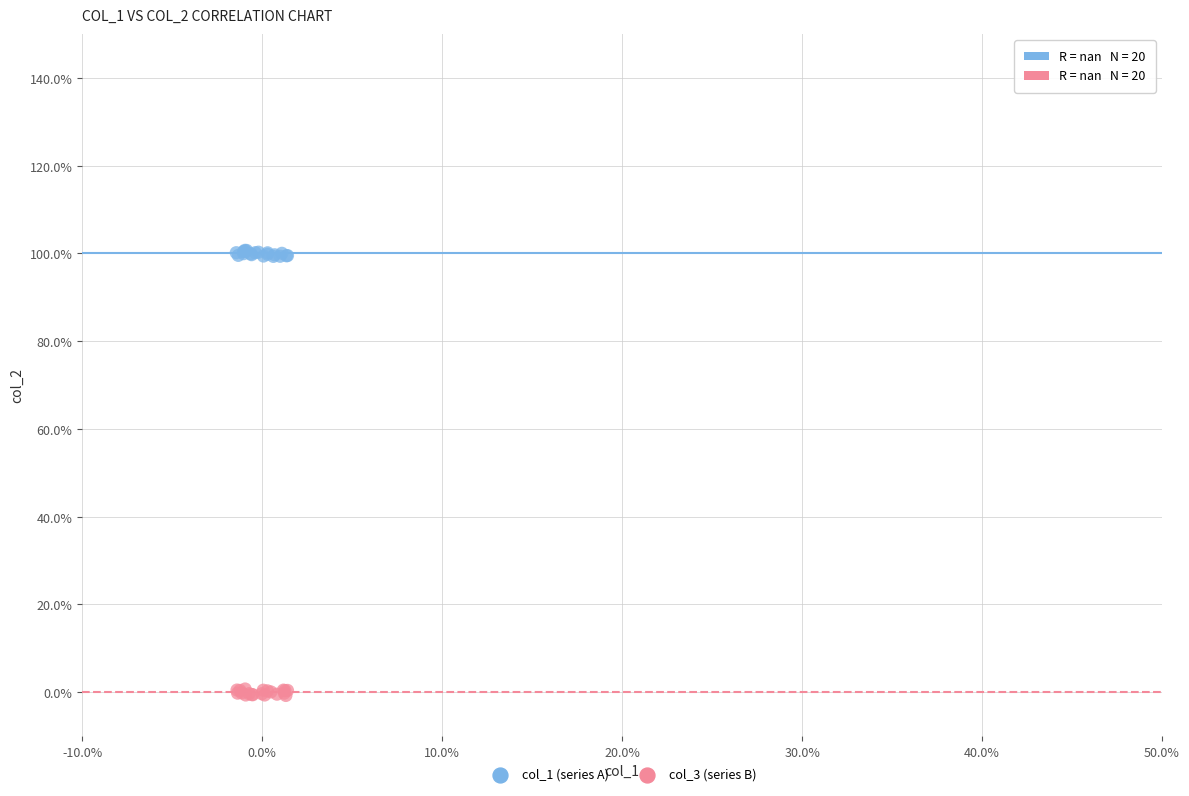

Which series contains the lowest Y value?

col_3 (series B)